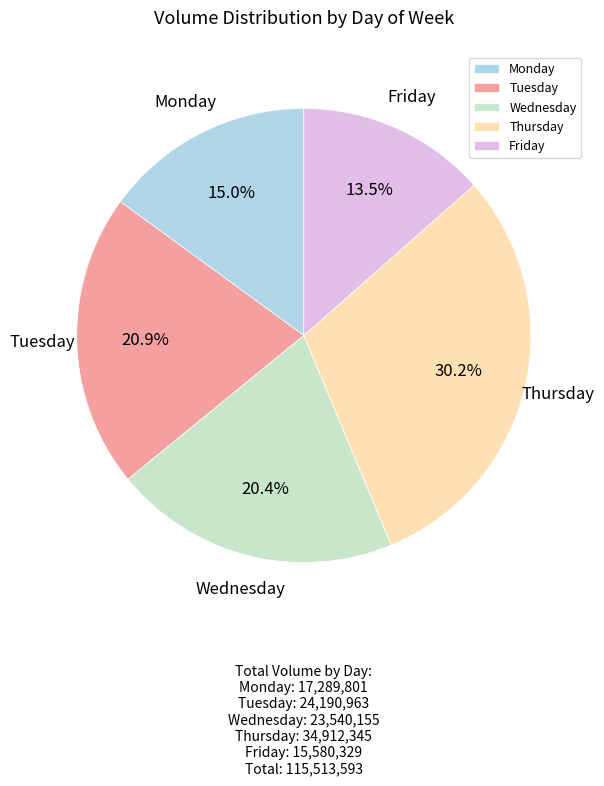

What is the ratio of the value at Tuesday to the value at Monday?

1.4